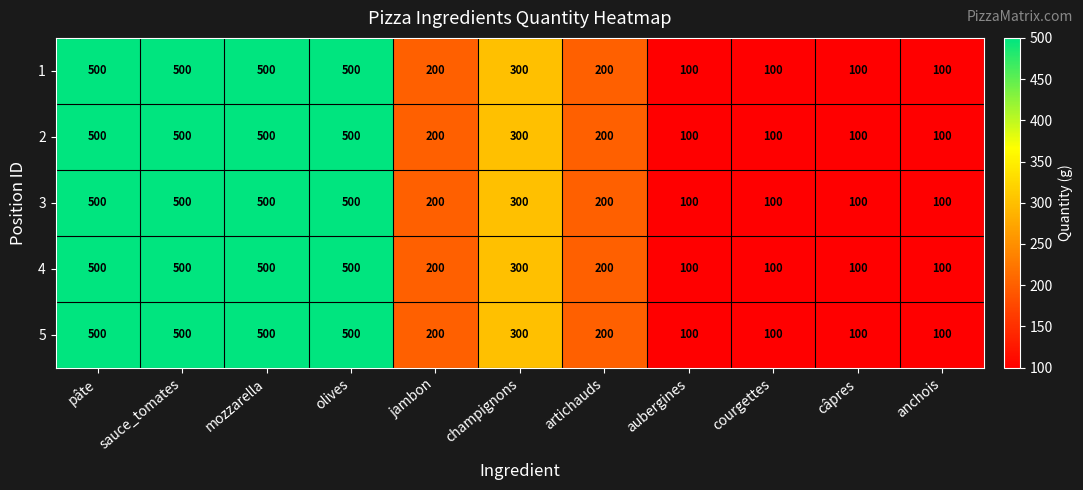

The value of 1 at artichauds is 281. True or false?

False